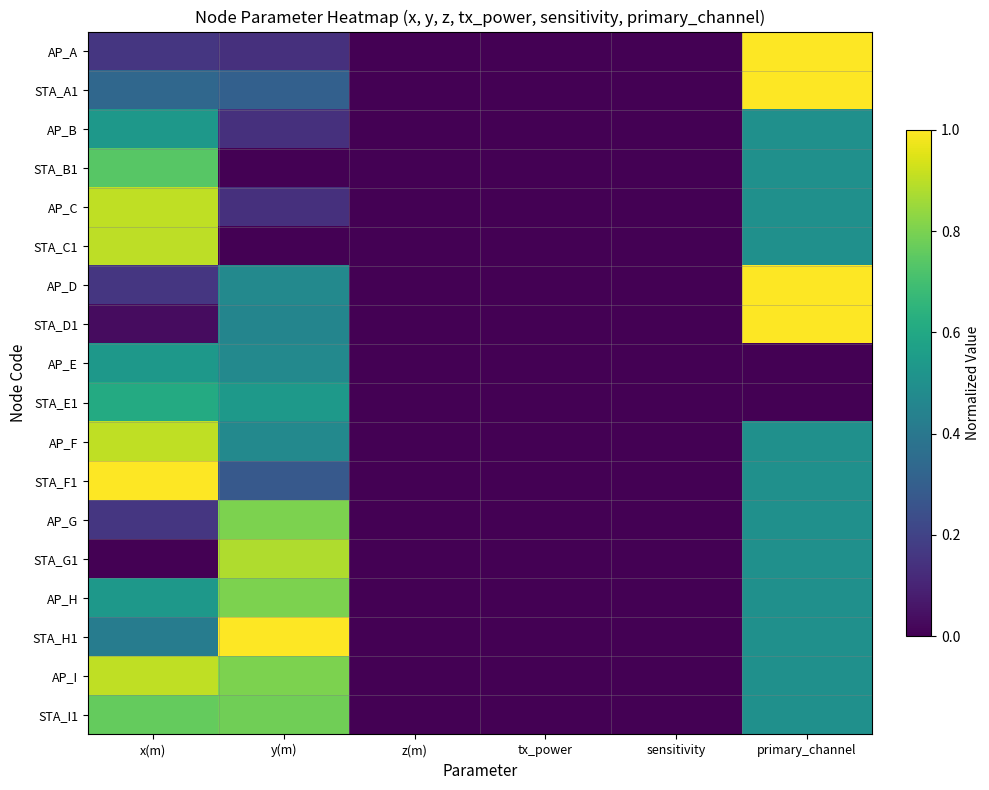

Count the number of data series in this chart.

18